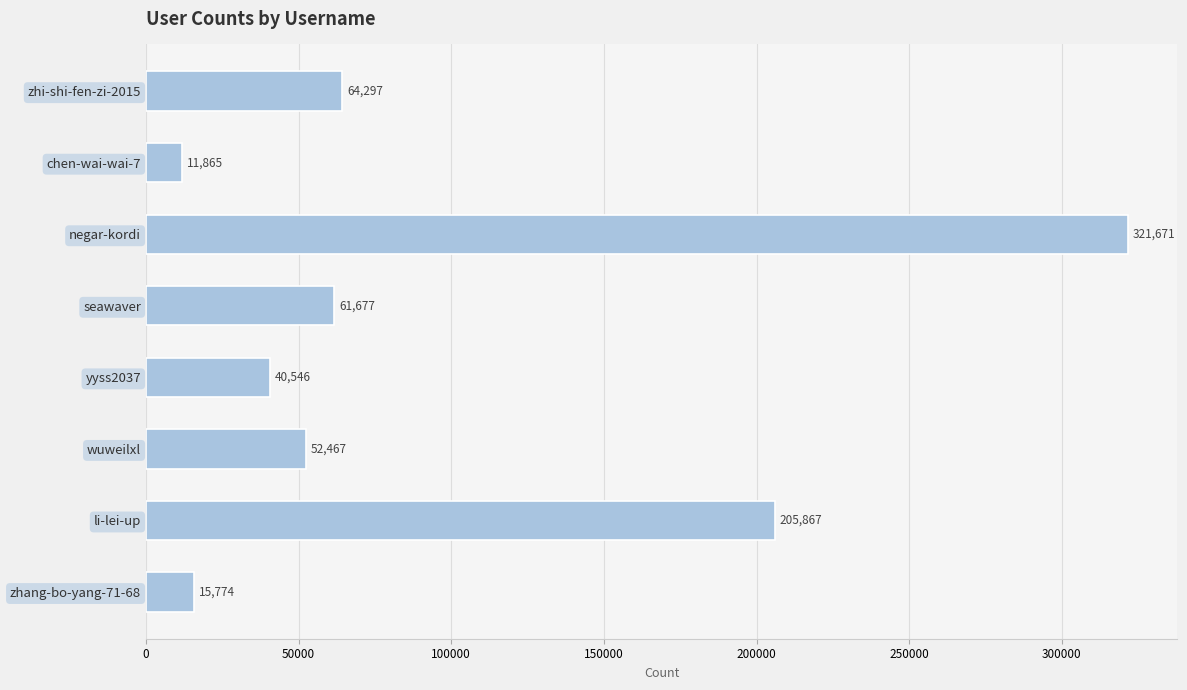

What is the difference between the values at zhang-bo-yang-71-68 and li-lei-up?

190093